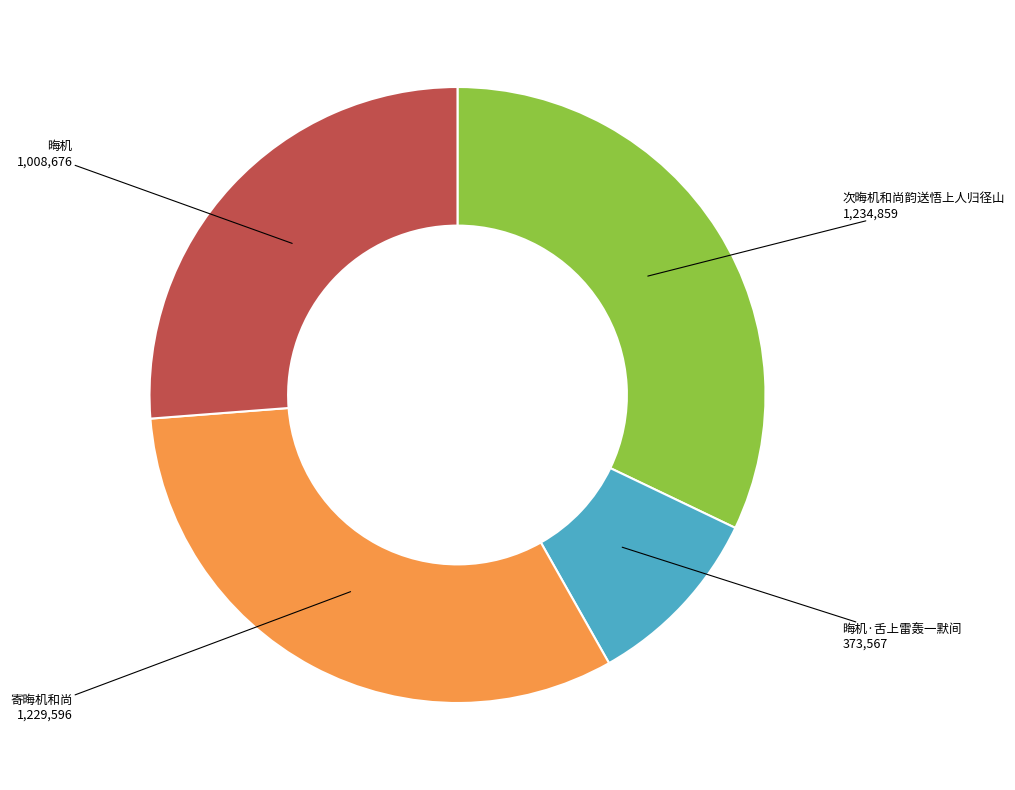

Does any single category account for the majority?

No